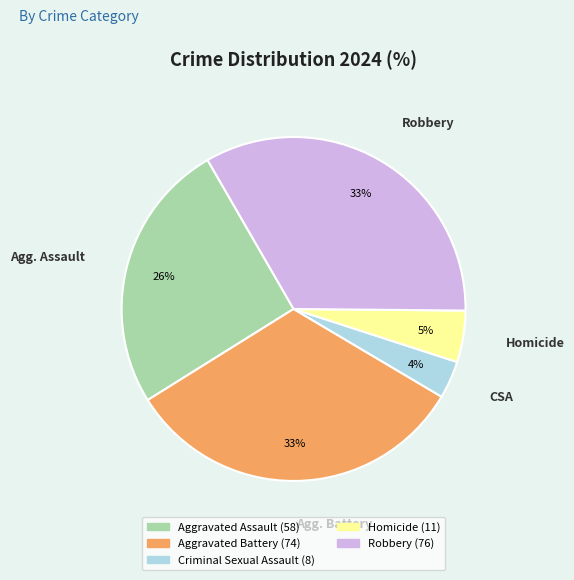

The Homicide slice represents 5% of the pie. True or false?

True